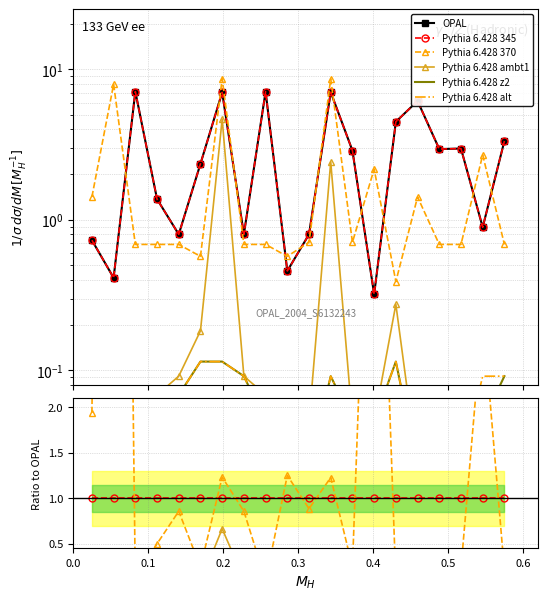

List the series in order of their peak value, lowest first.

Pythia 6.428 z2, Pythia 6.428 alt, Pythia 6.428 ambt1, Pythia 6.428 345, OPAL, Pythia 6.428 370